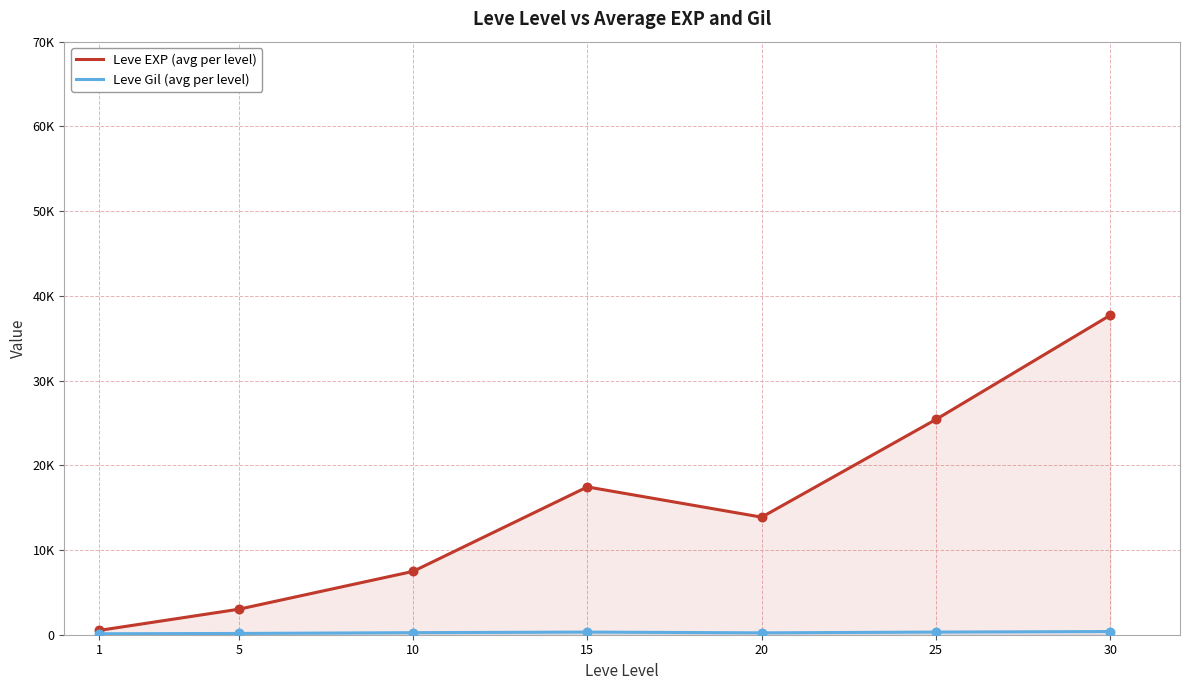

Is the value of Leve Gil (avg per level) at 30 greater than the value of Leve EXP (avg per level) at 25?

No